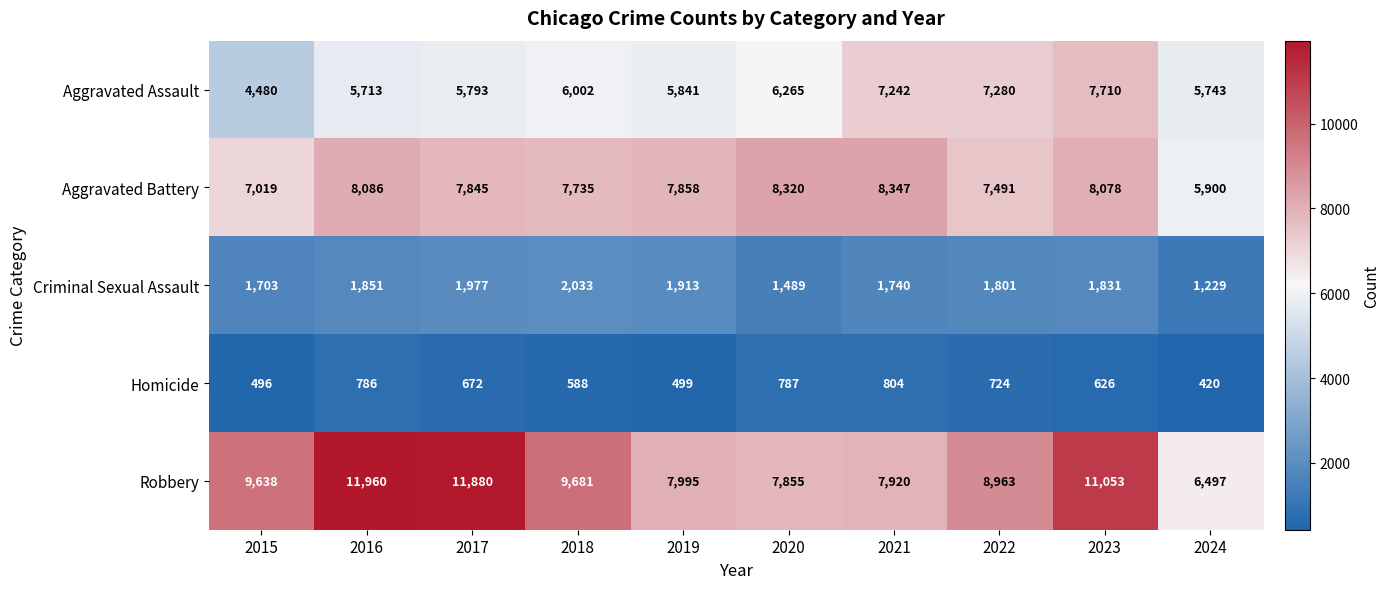

What is the lowest value of the Robbery series?

6497